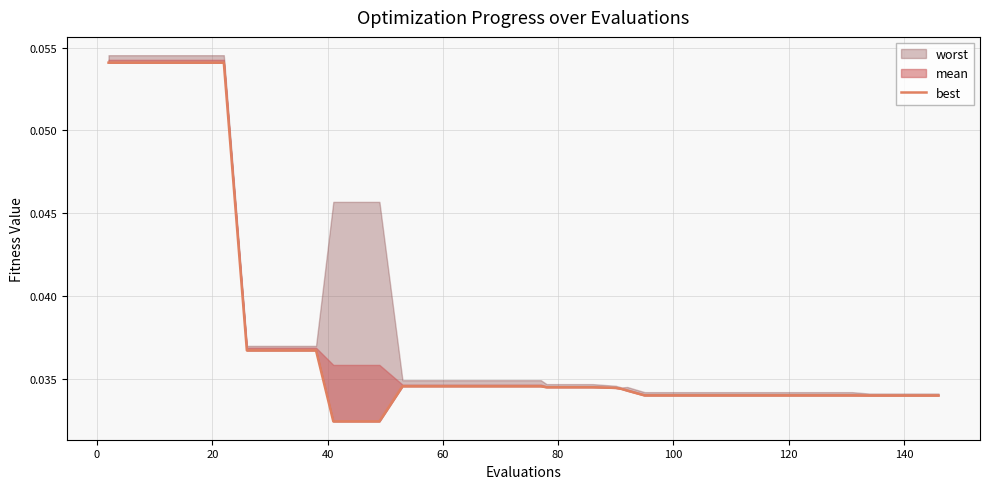

Is it true that the value at 27 is 0.0?

False